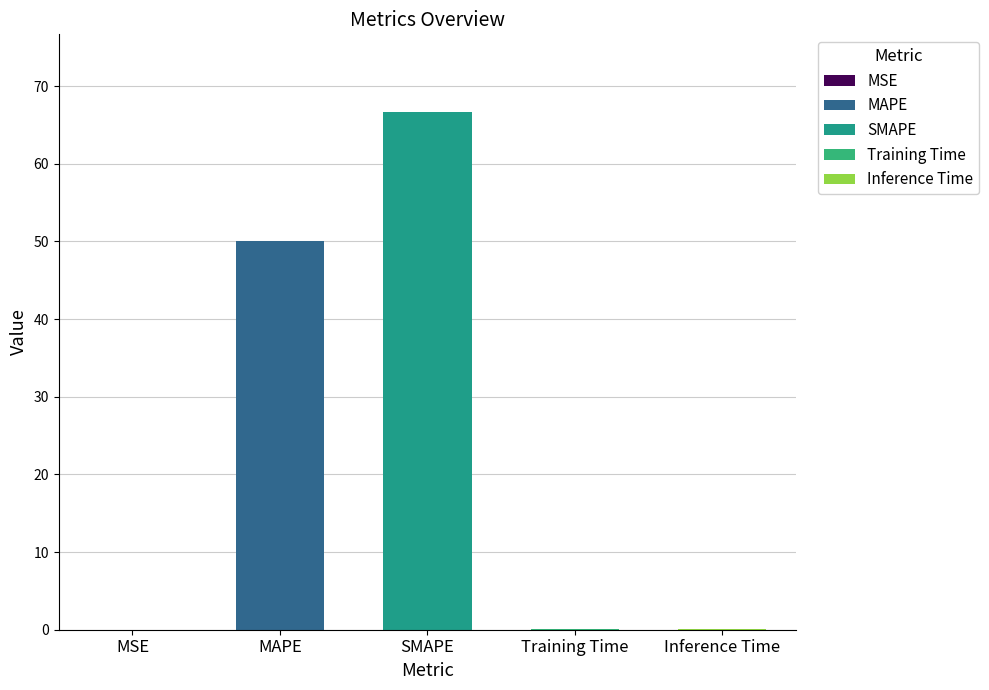

What is the maximum value shown in the chart?

66.7